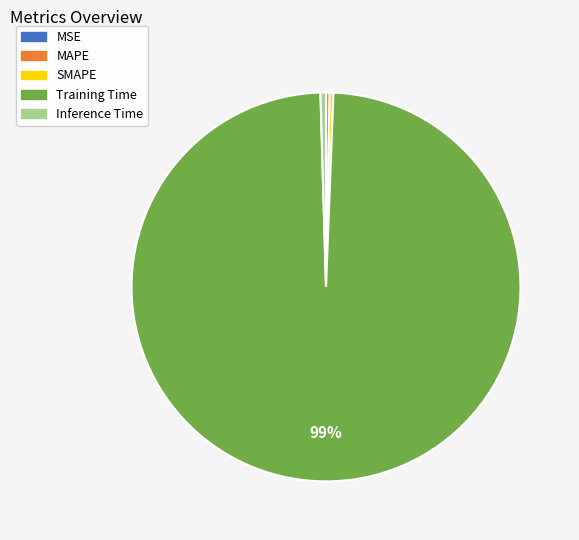

True or false: Training Time accounts for 89% of the total.

False